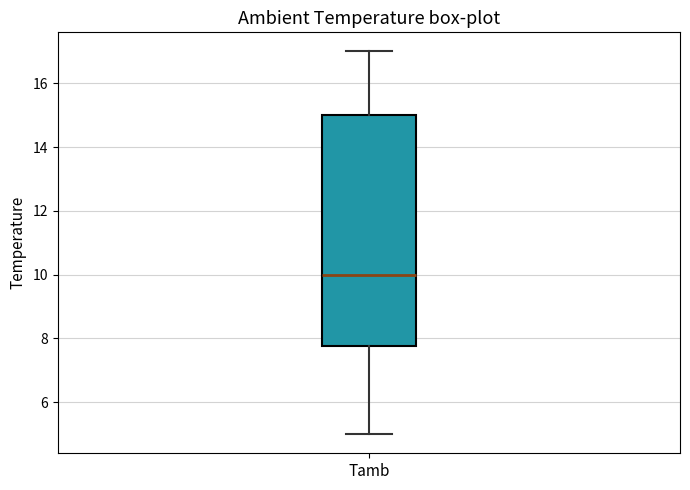

Transcribe this box plot: give where the median line is, the range the box spans, and where the two whiskers end, as read against the y-axis. The values are not printed on the chart, so give them approximately, as read against the axis.

median 10.0, box 7.8 to 15.0, whiskers 5.0 to 17.0